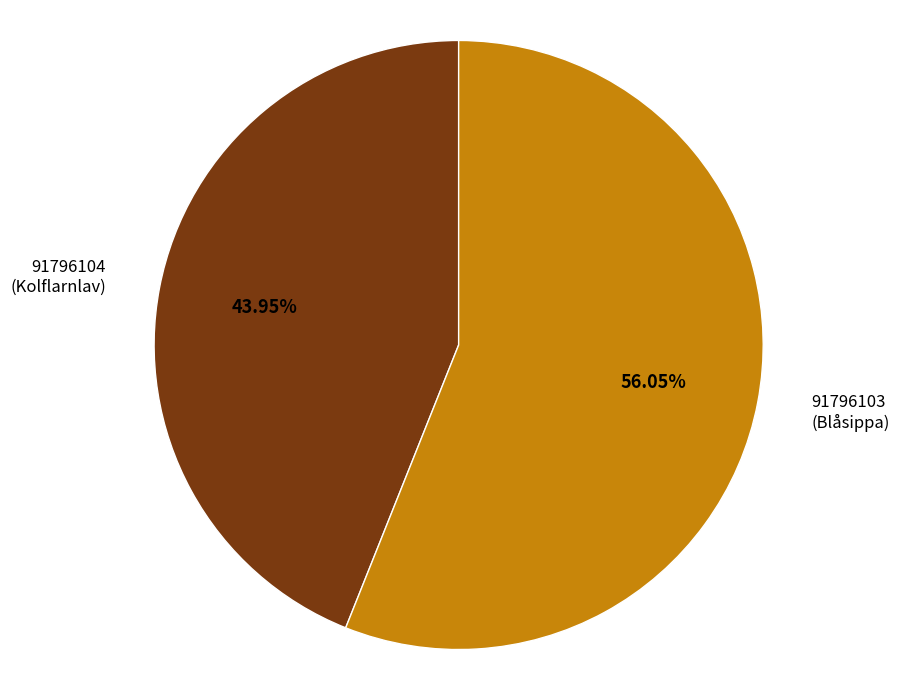

Rank the categories by value from highest to lowest.

91796103 (Blåsippa), 91796104 (Kolflarnlav)